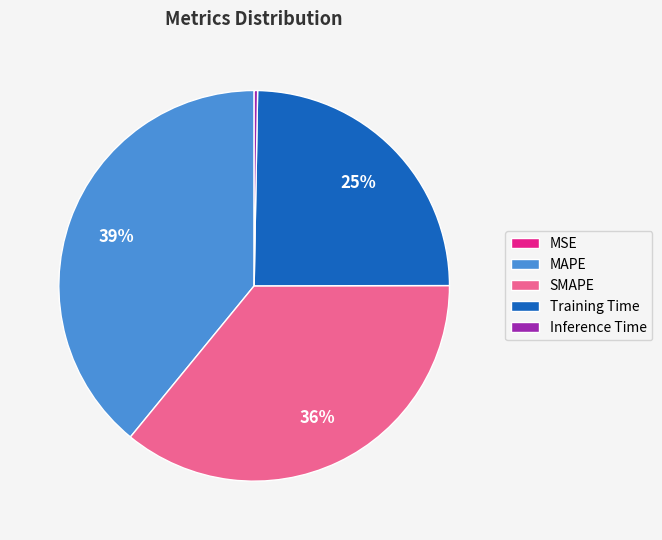

True or false: Inference Time accounts for 0% of the total.

True